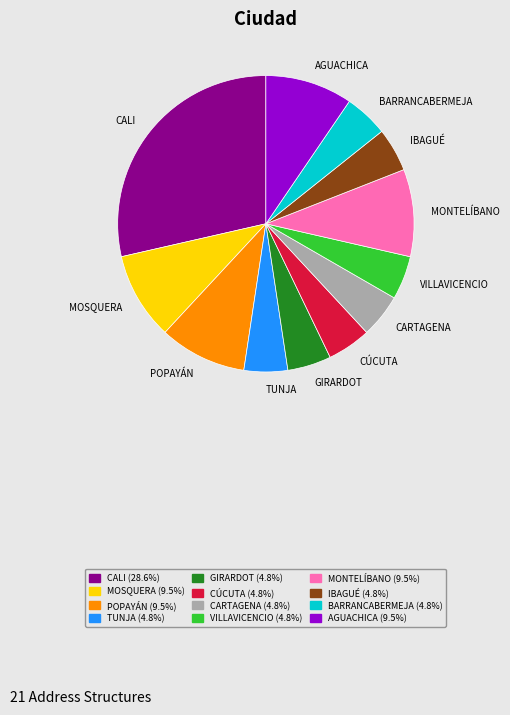

Between POPAYÁN and CARTAGENA, which is larger?

POPAYÁN